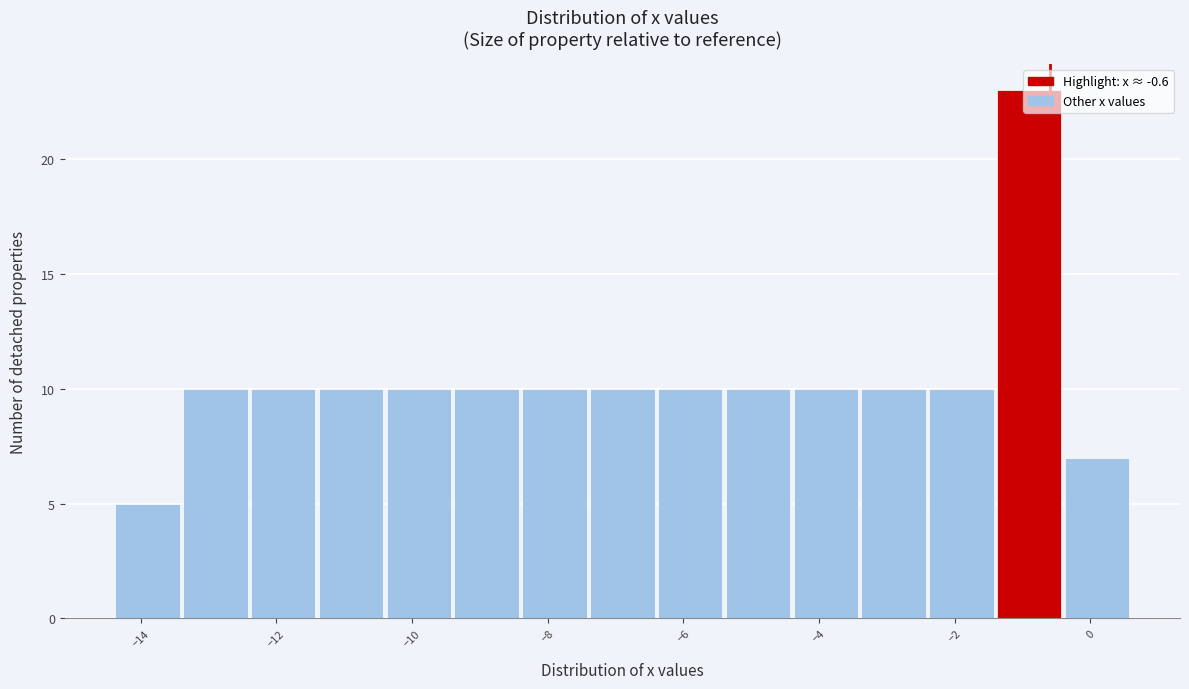

Reading left to right, transcribe this chart: for each bar, give the range it covers on the x-axis and its height. The values are not printed on the chart, so give them approximately, as read against the axis.

-14.4 to -13.4: 5
-13.4 to -12.4: 10
-12.4 to -11.4: 10
-11.4 to -10.4: 10
-10.4 to -9.4: 10
-9.4 to -8.4: 10
-8.4 to -7.4: 10
-7.4 to -6.4: 10
-6.4 to -5.4: 10
-5.4 to -4.4: 10
-4.4 to -3.4: 10
-3.4 to -2.4: 10
-2.4 to -1.4: 10
-1.4 to -0.4: 23
-0.4 to 0.6: 7